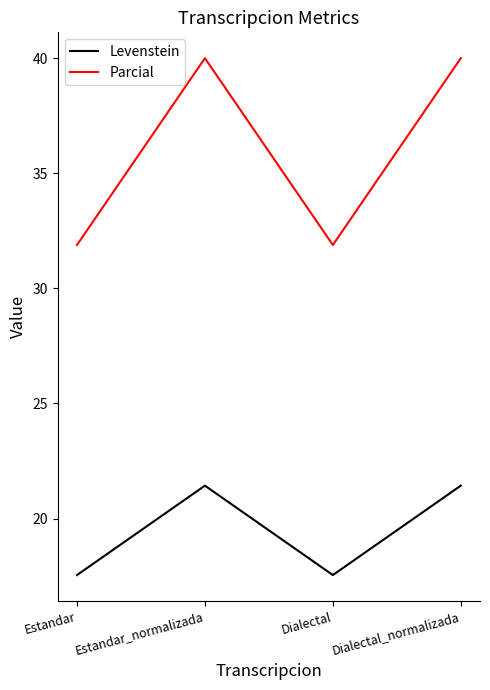

What position from the right is Dialectal_normalizada?

1